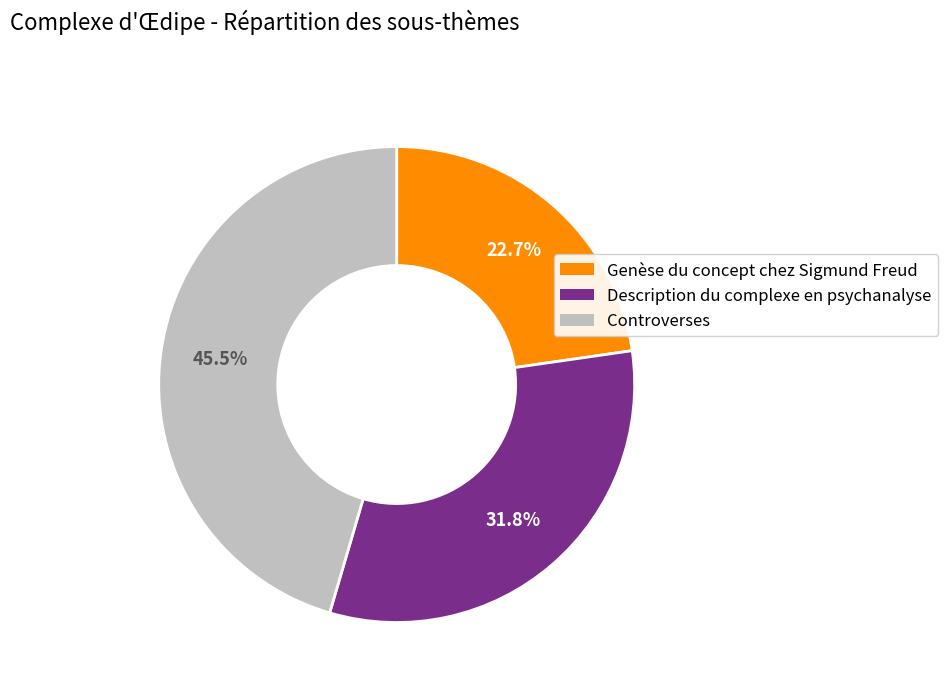

Which slice is the largest?

Controverses